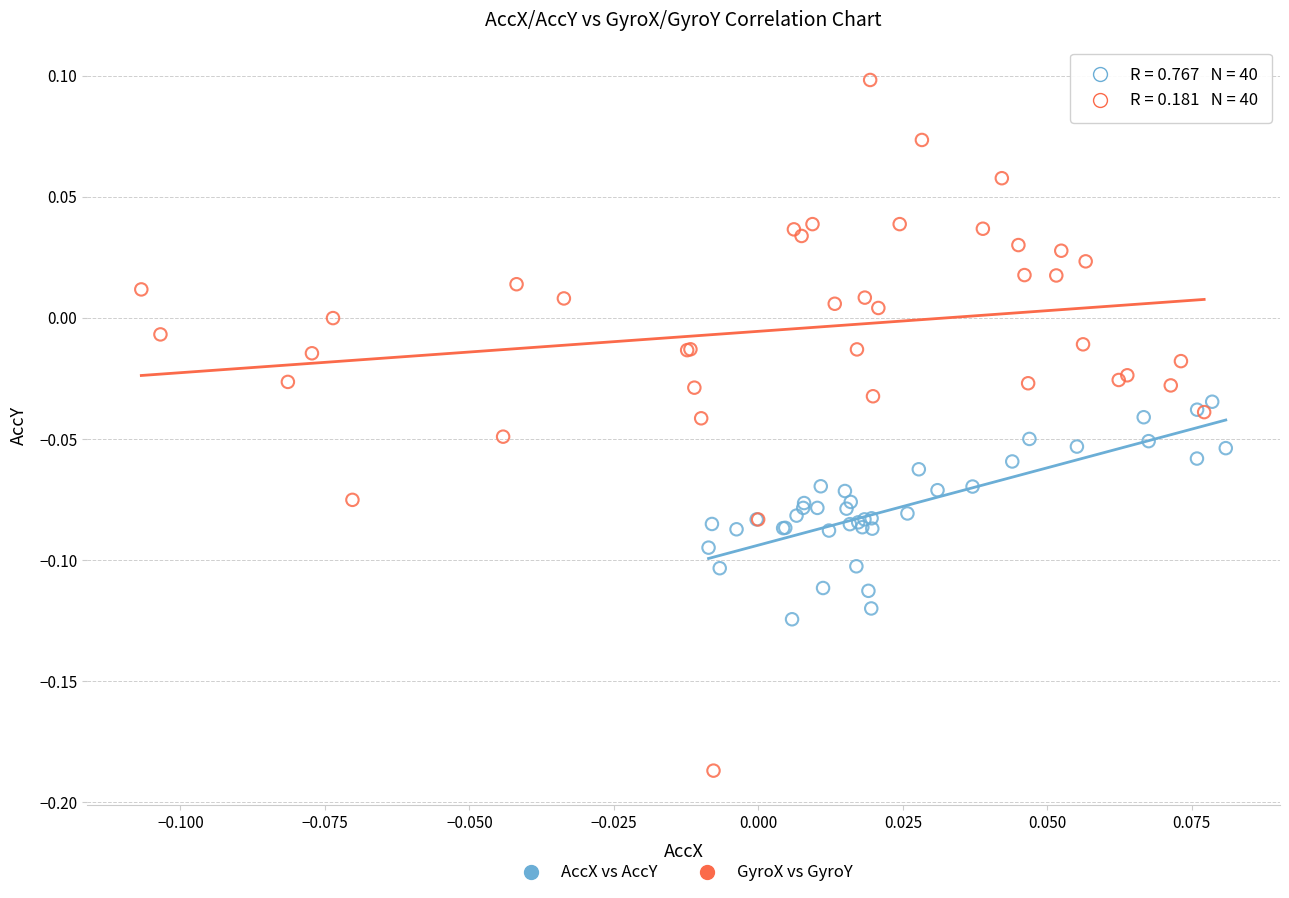

Which series reaches the maximum Y coordinate?

GyroX vs GyroY